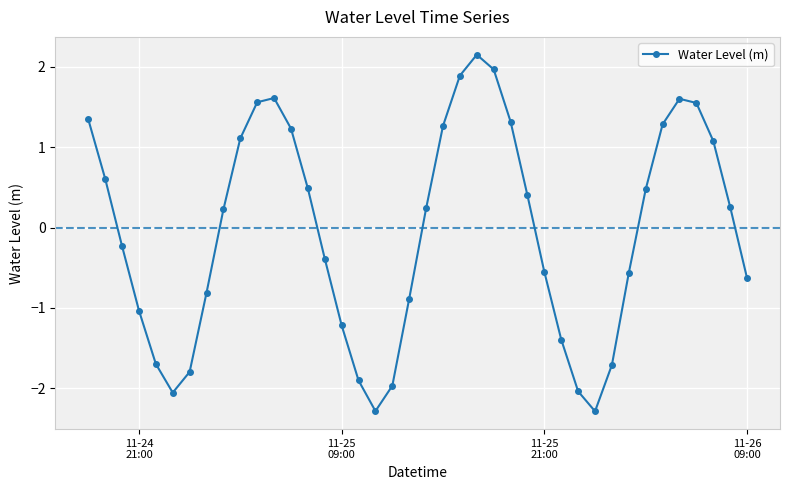

What is the difference between the second highest and second lowest values?

4.3